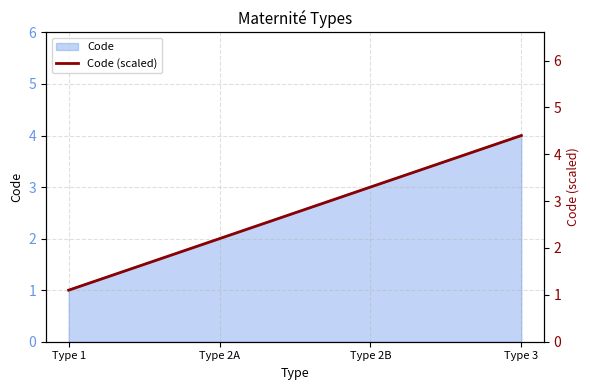

True or false: Code has a value of 4 at Type 2A.

False